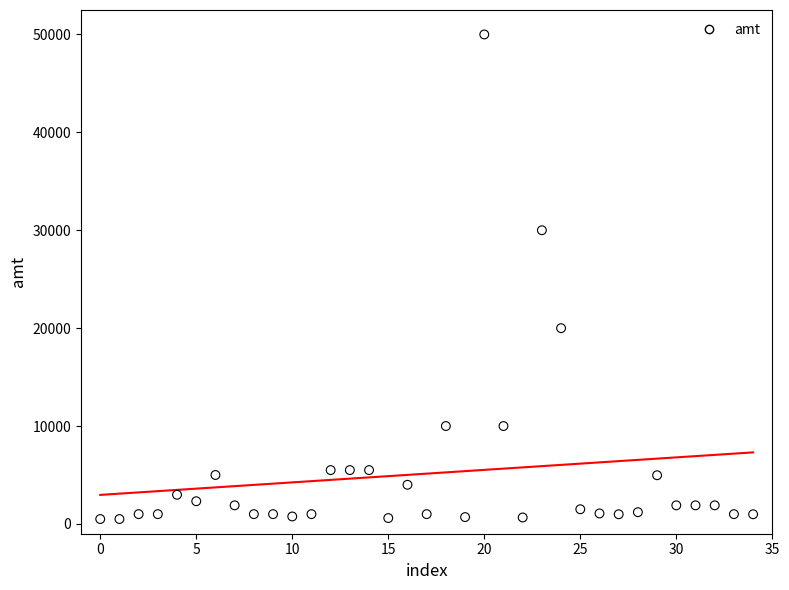

What is the range of Y values (max minus min)?

49500.0